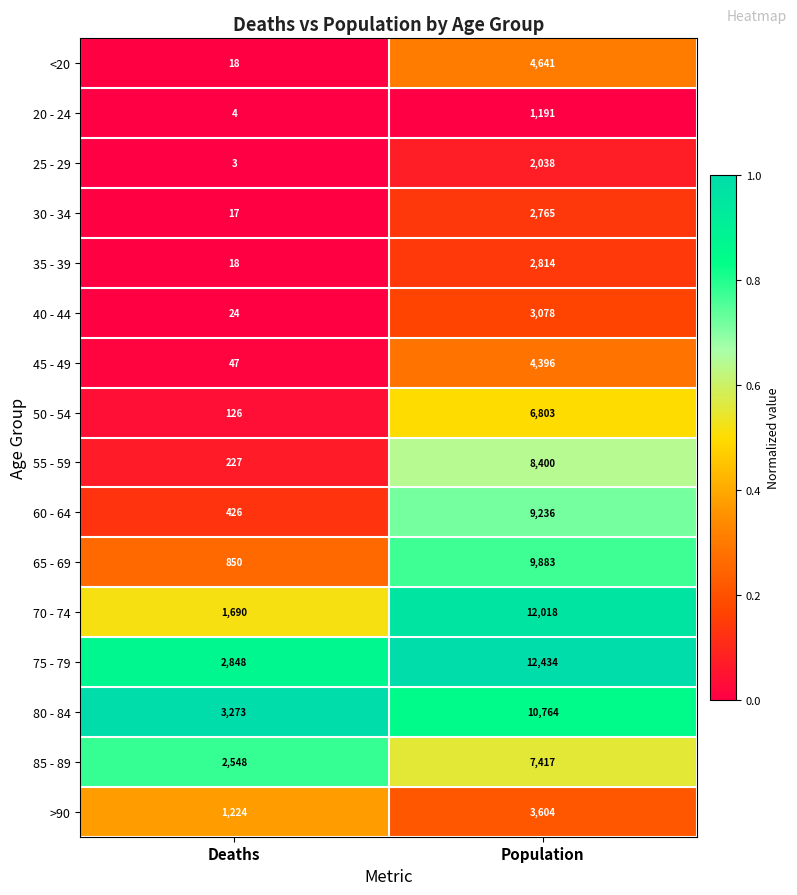

What is the total value across all series at Population?

101482